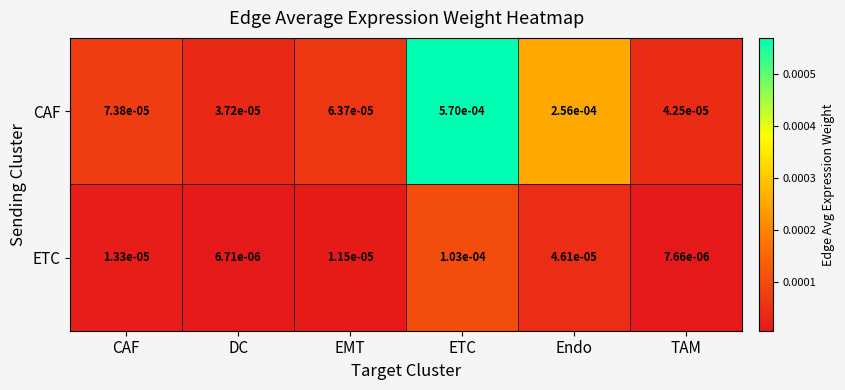

At which label does CAF reach its peak?

ETC